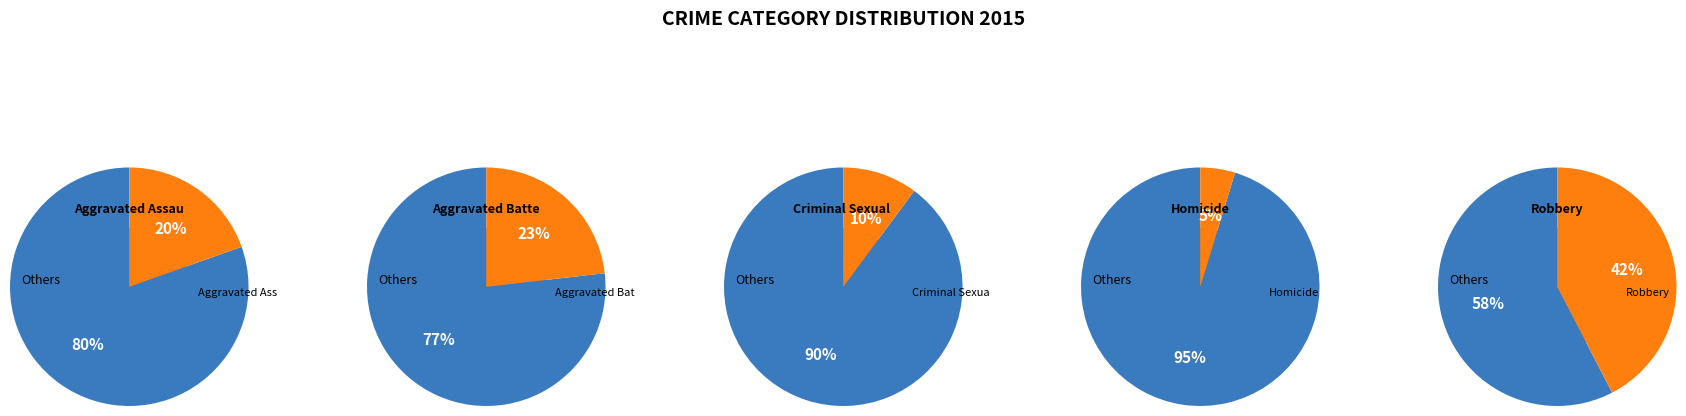

What portion of the pie excludes Robbery?

57.6%